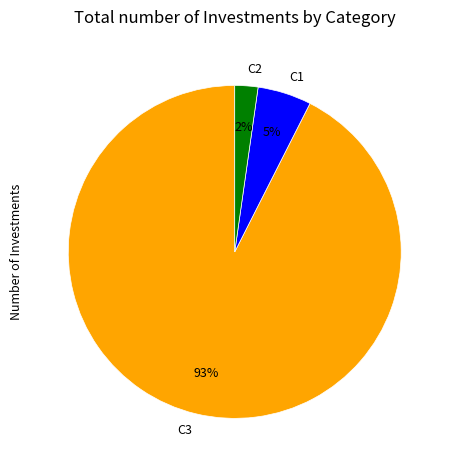

To the nearest percent, what is the average slice percentage?

33%